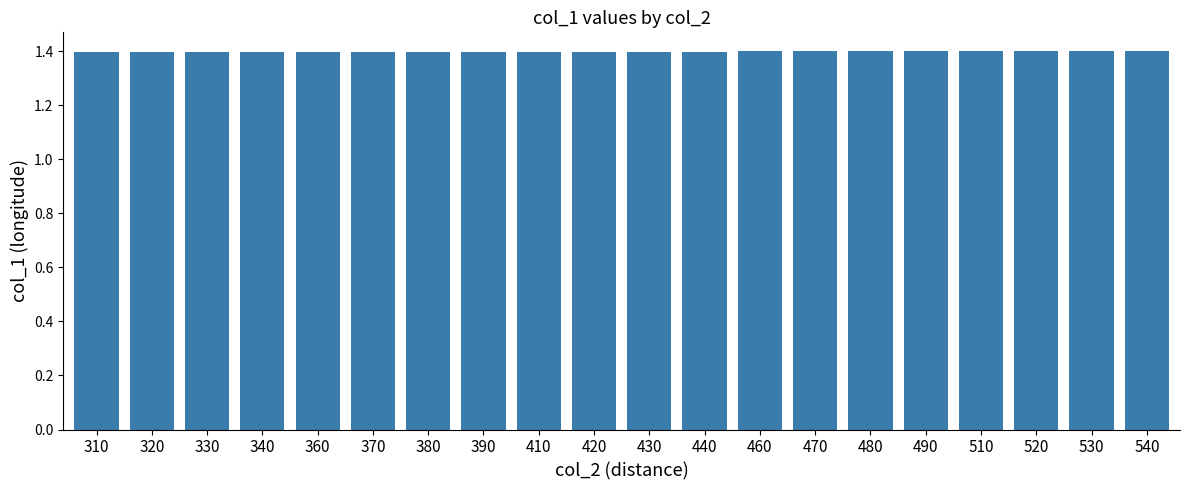

True or false: the data shows 2.2 at 470.

False